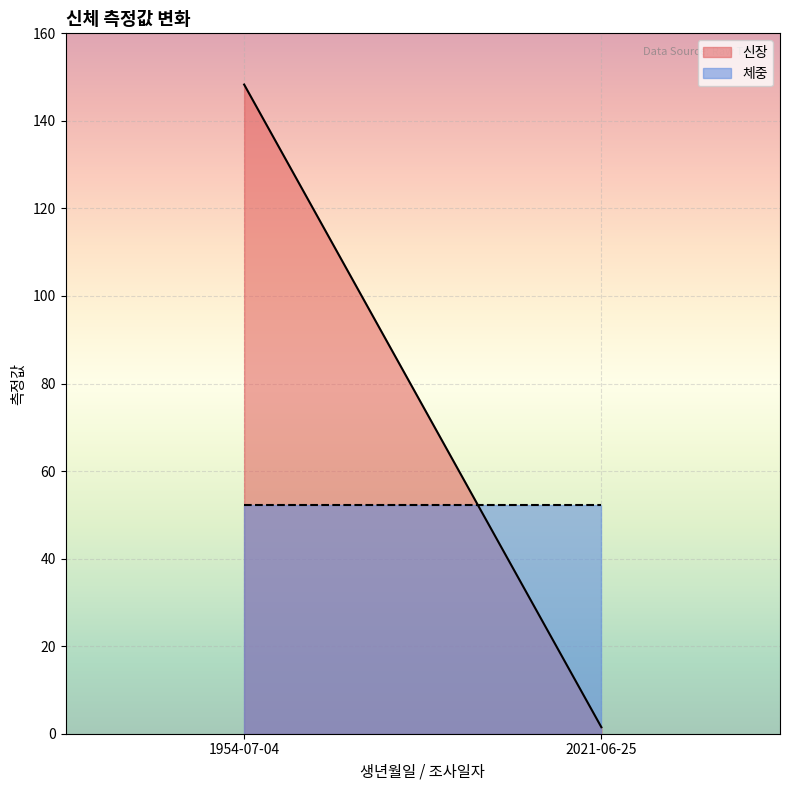

What value does the 체중 series have at 1954-07-04?

52.2